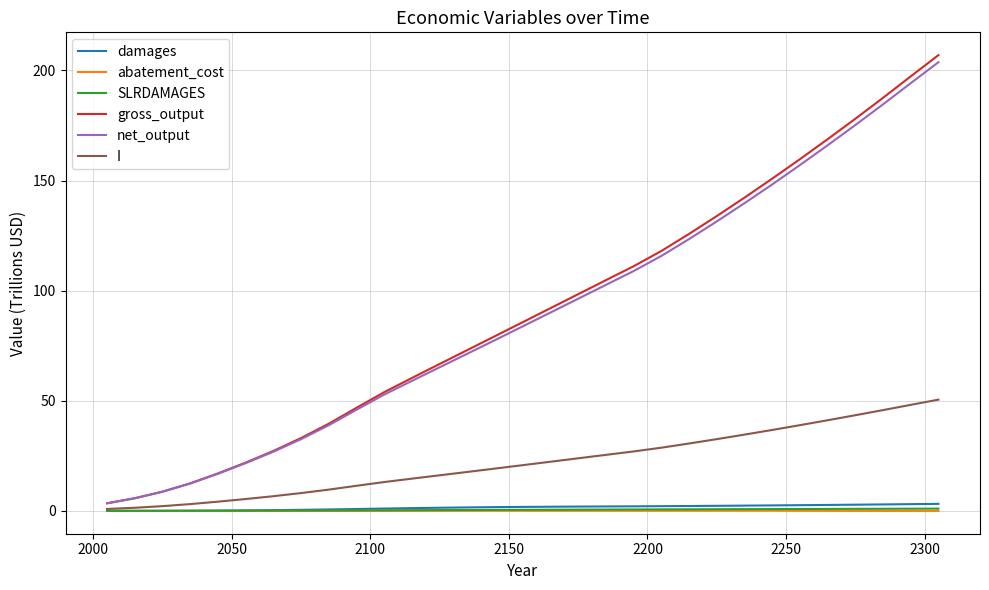

What is the highest value of the net_output series?

203.8